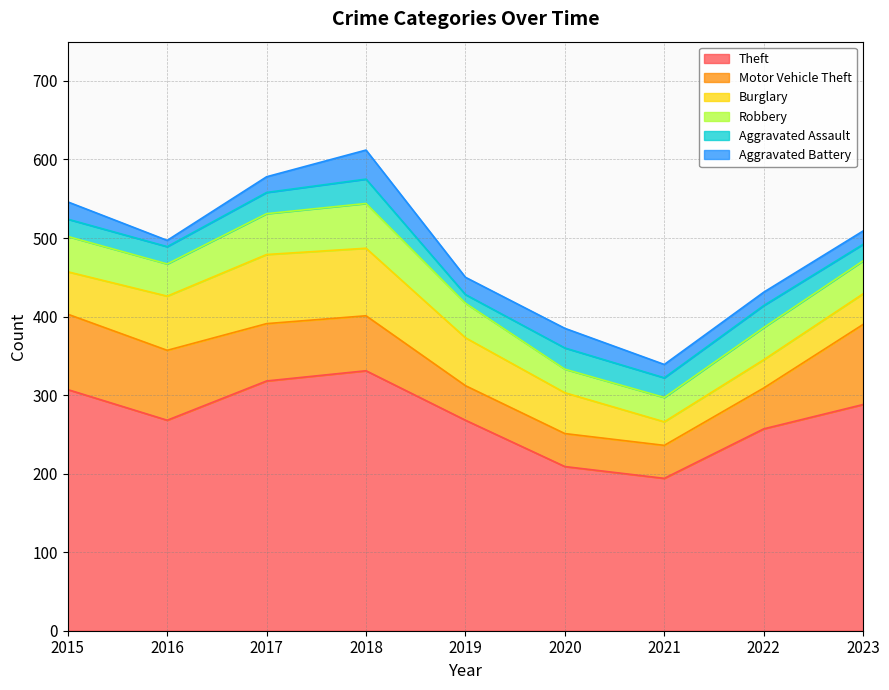

Which series has the largest range (max minus min)?

Theft